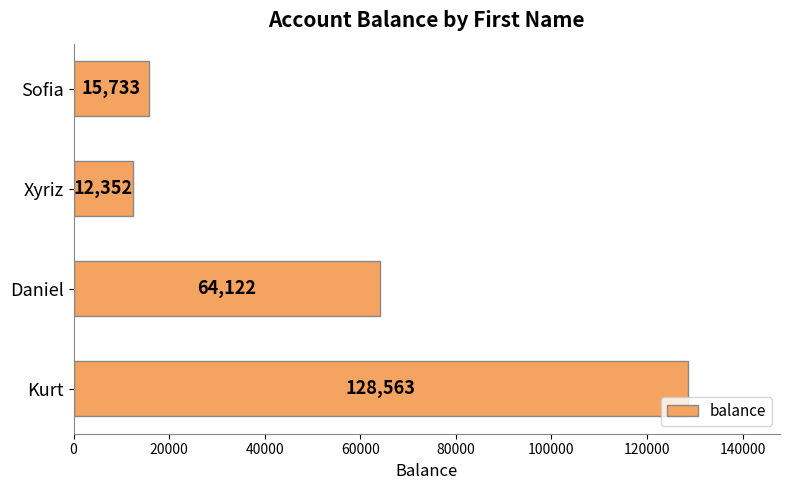

How many bars are there in total?

4